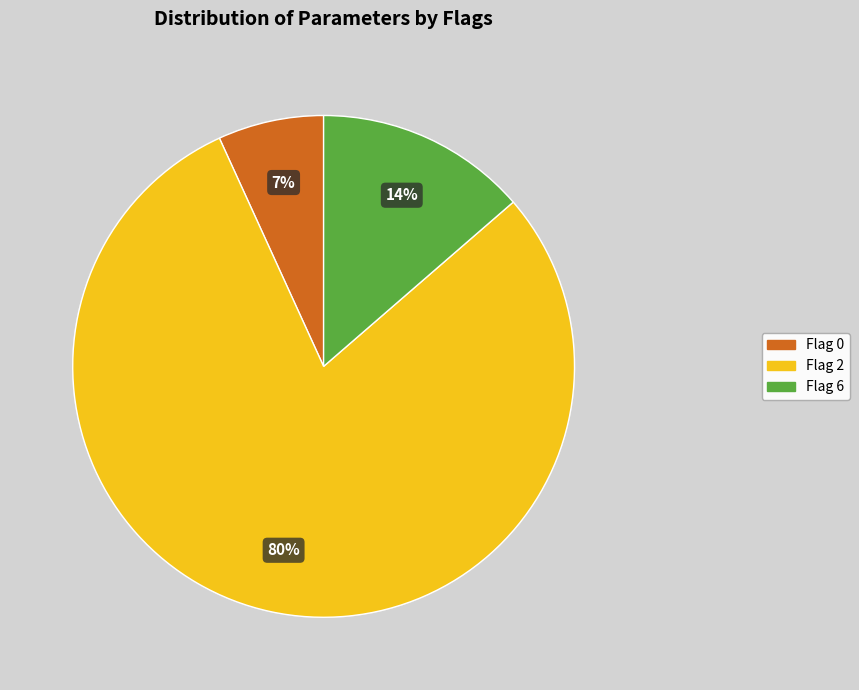

To the nearest percent, what portion does Flag 6 represent?

14%